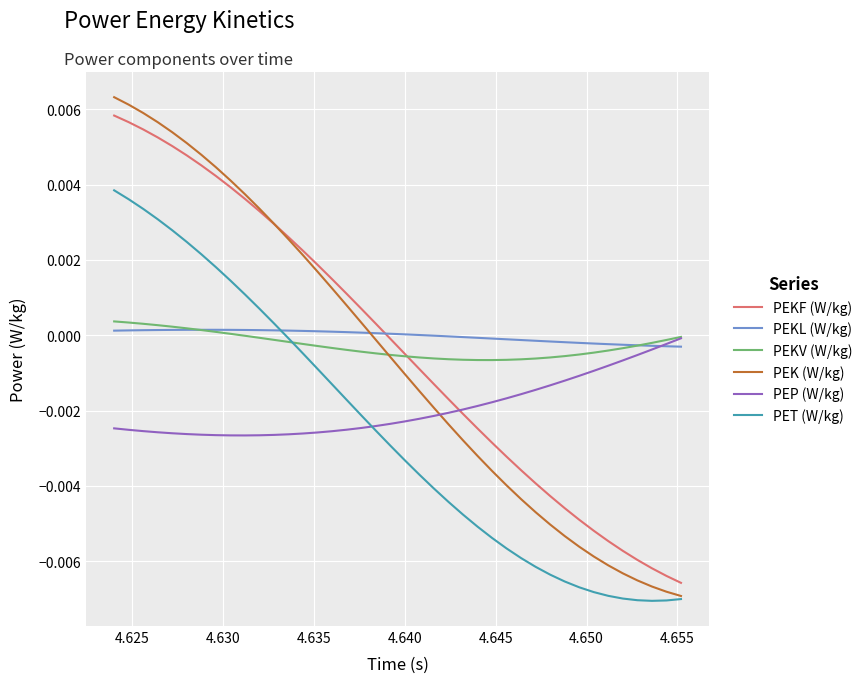

Which series has the largest total across all categories?

PEKL (W/kg)